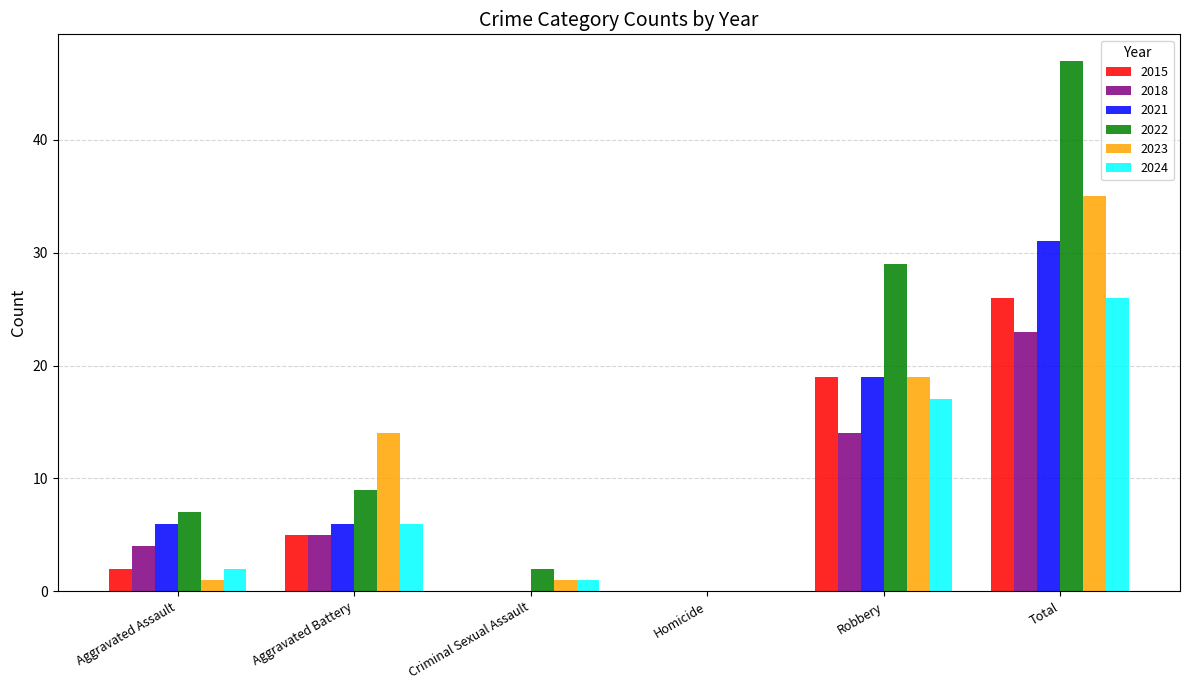

At which label is 2024 closest to 13?

Robbery